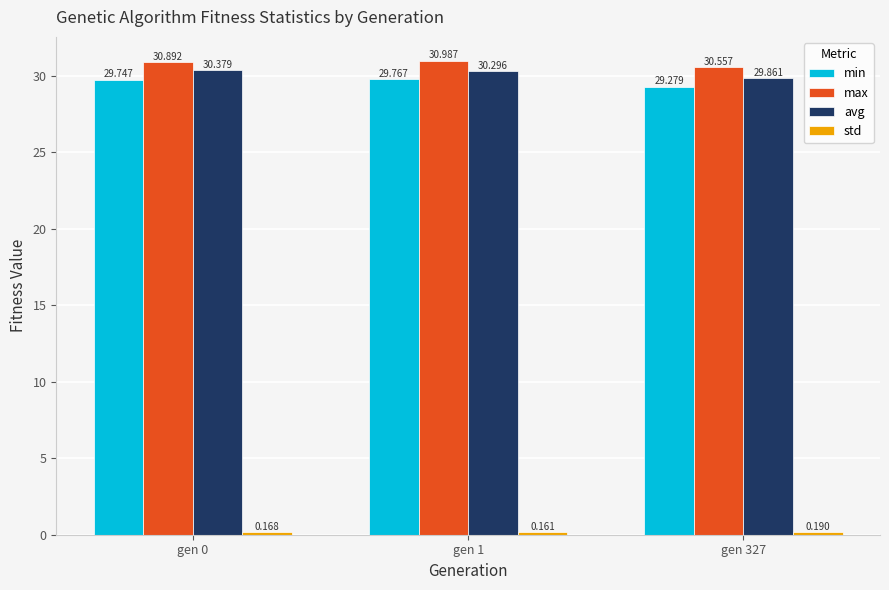

Which series has the largest total across all categories?

max